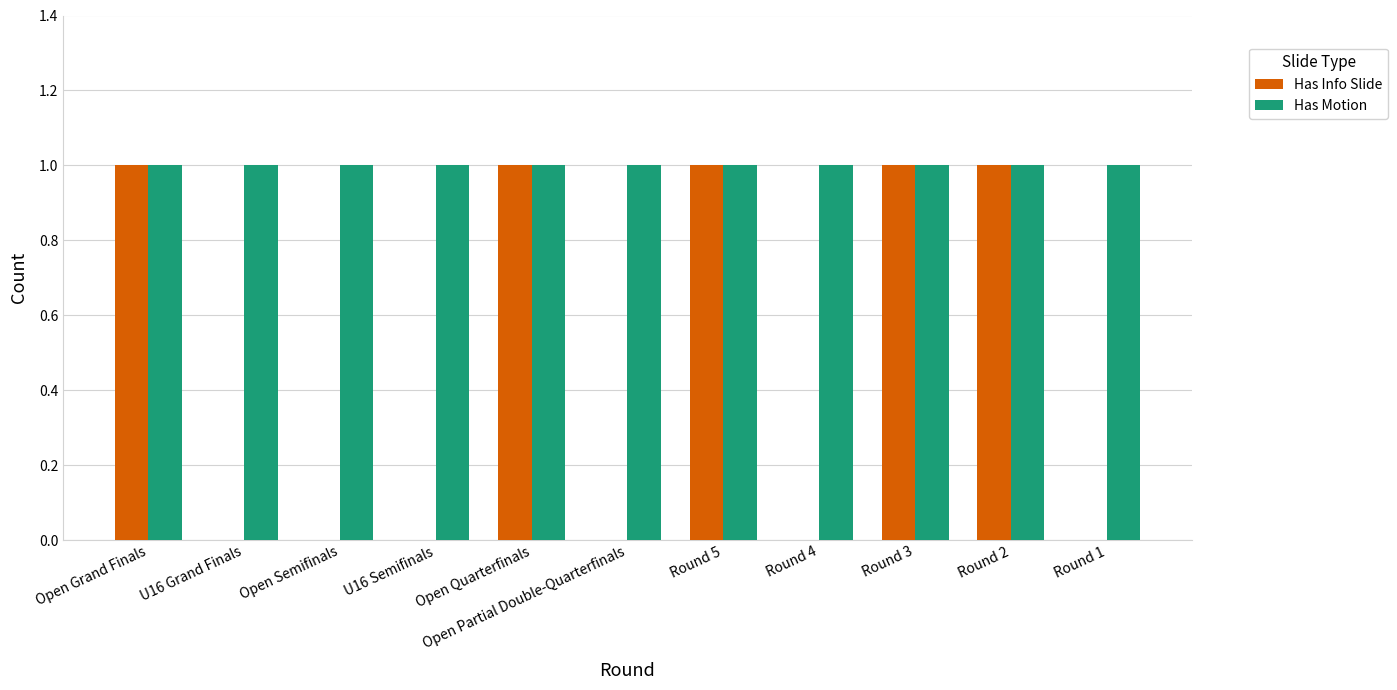

Which series has the largest total across all categories?

Has Motion